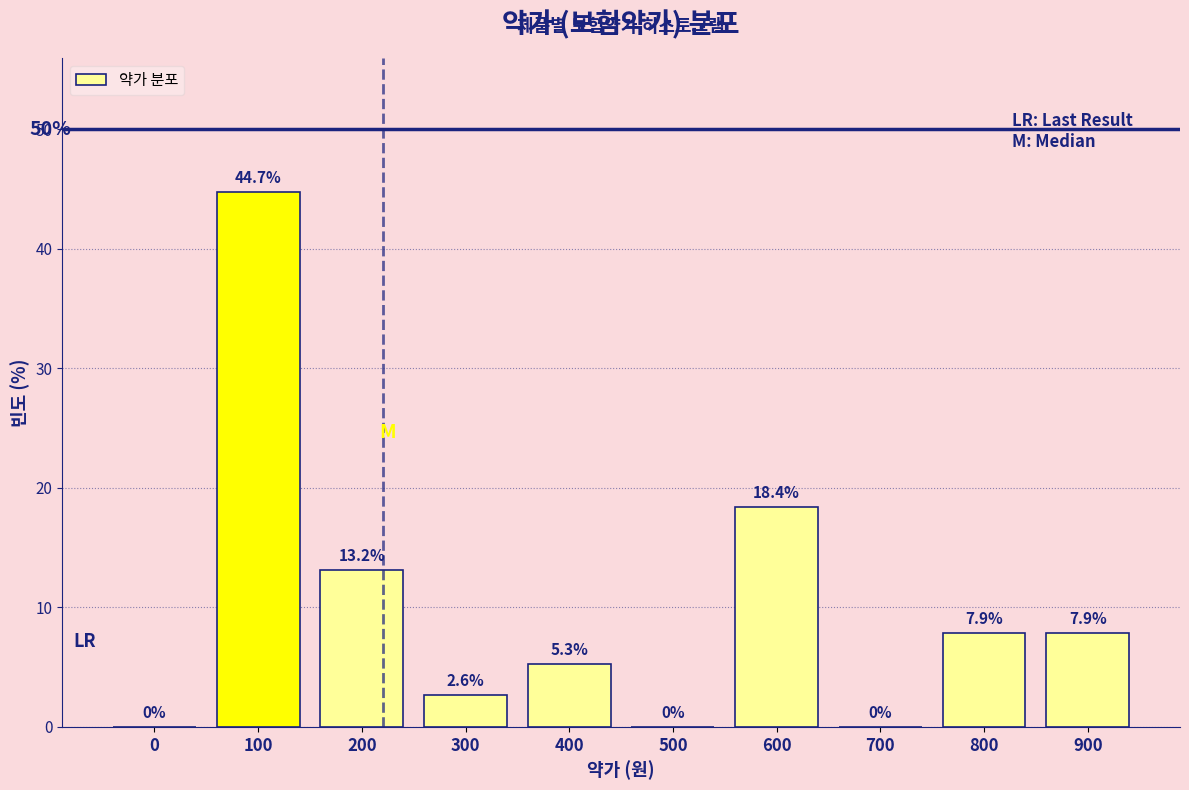

Reading left to right, transcribe all the data shown in this chart.

0=0.0	100=44.7	200=13.2	300=2.6	400=5.3	500=0.0	600=18.4	700=0.0	800=7.9	900=7.9